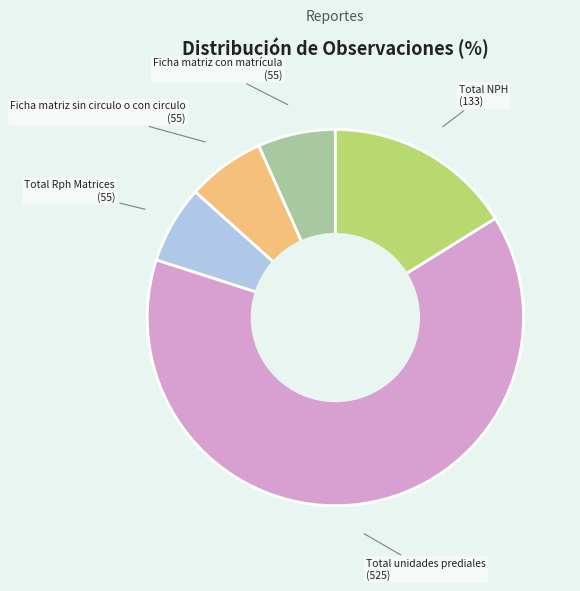

Which category has the biggest portion of the pie?

Total unidades prediales